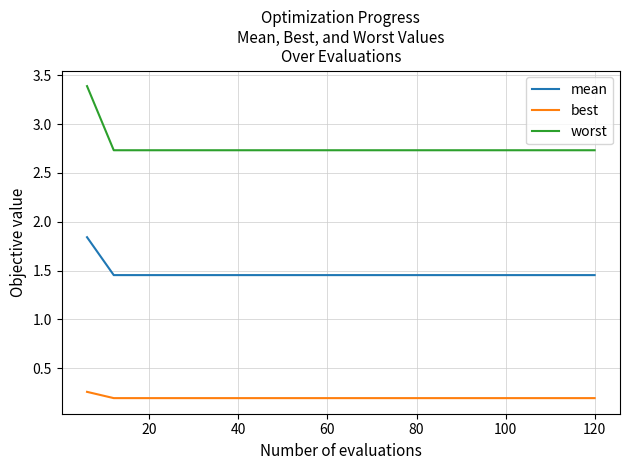

True or false: worst and mean intersect in this chart.

False